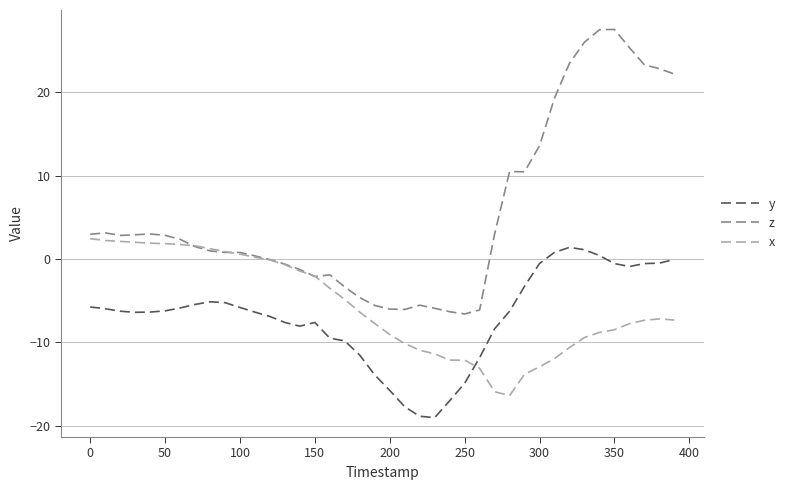

True or false: x and y cross at least once.

True